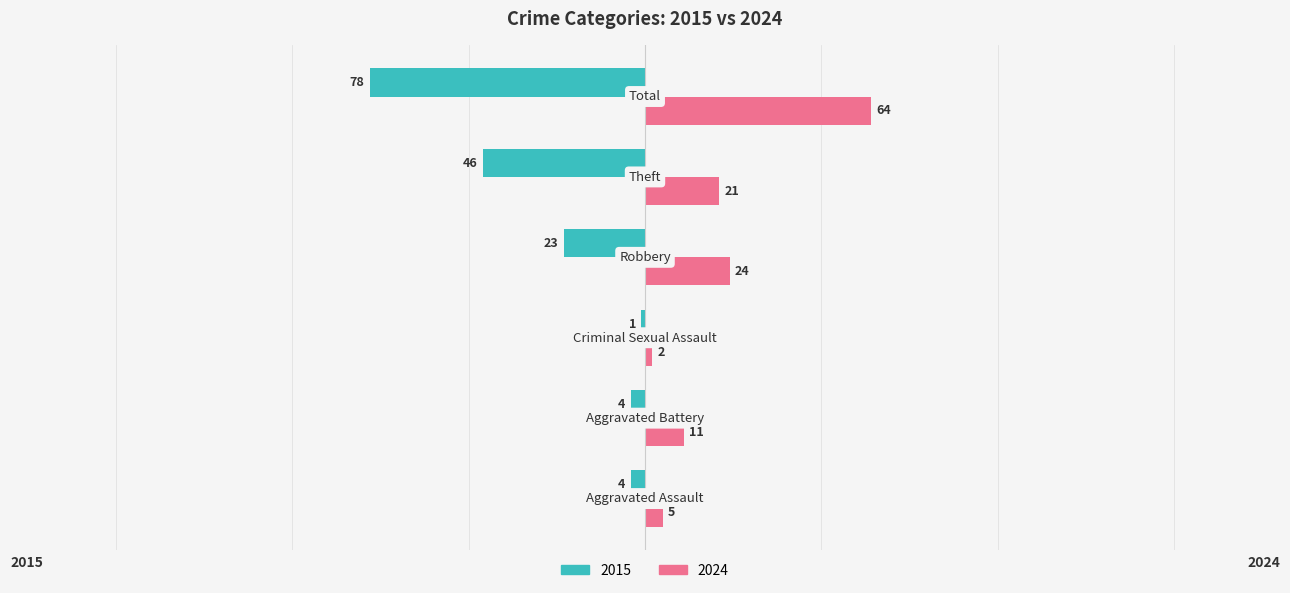

What is the average value of the 2015 series?

-26